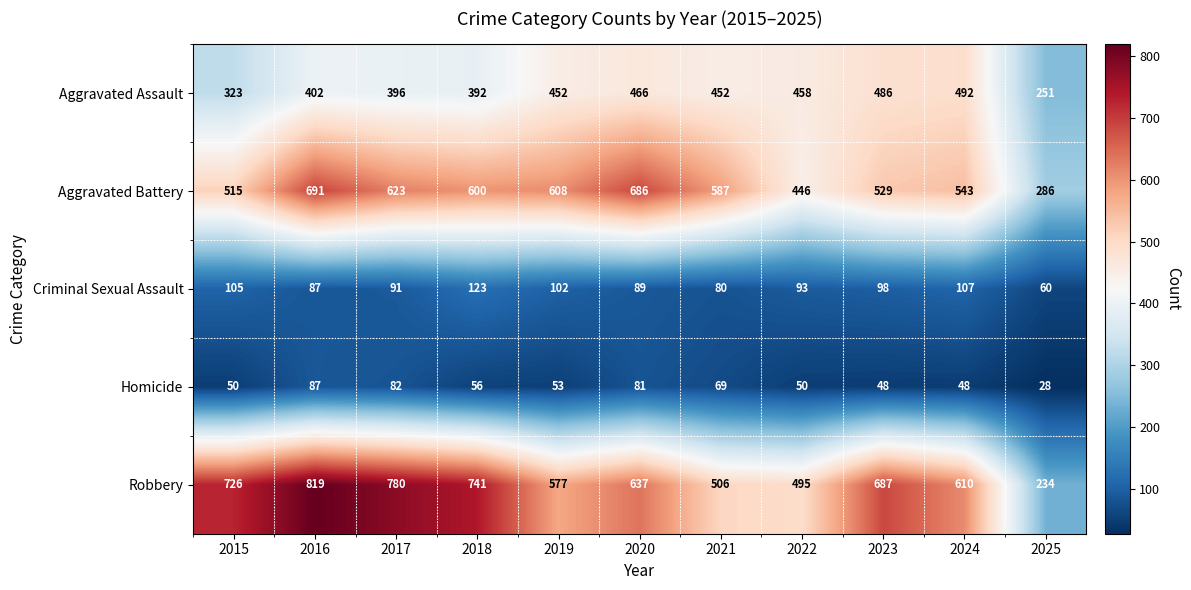

Which series has the largest total across all categories?

Robbery